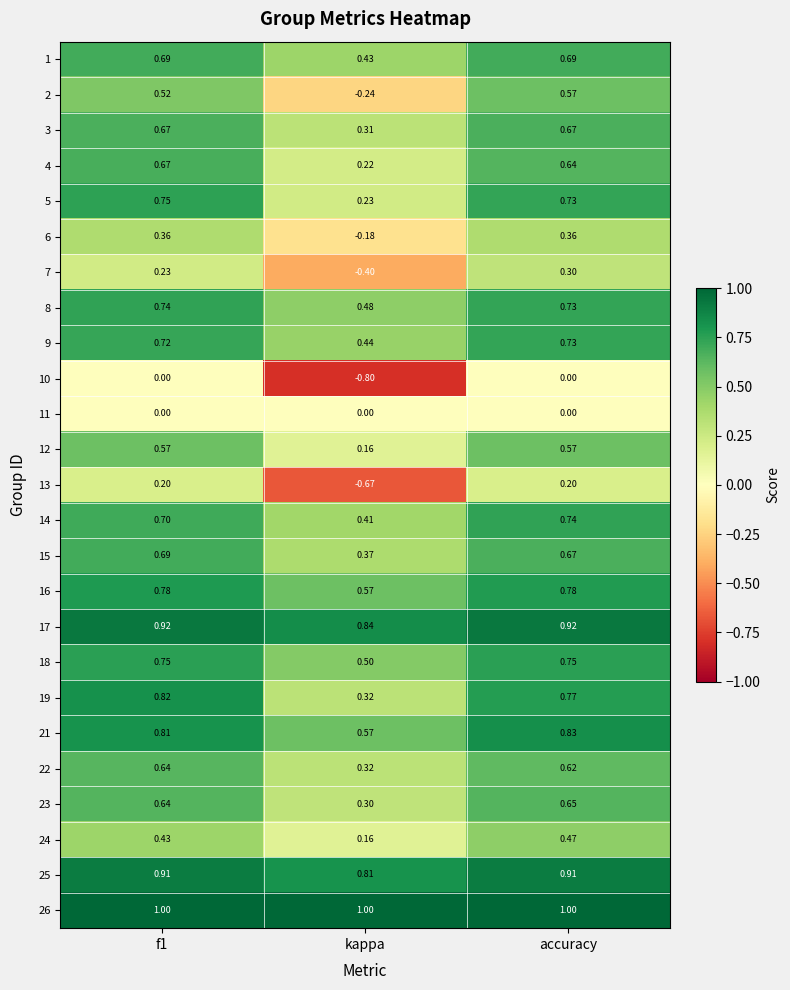

Which category has the highest value in the 7 series?

accuracy